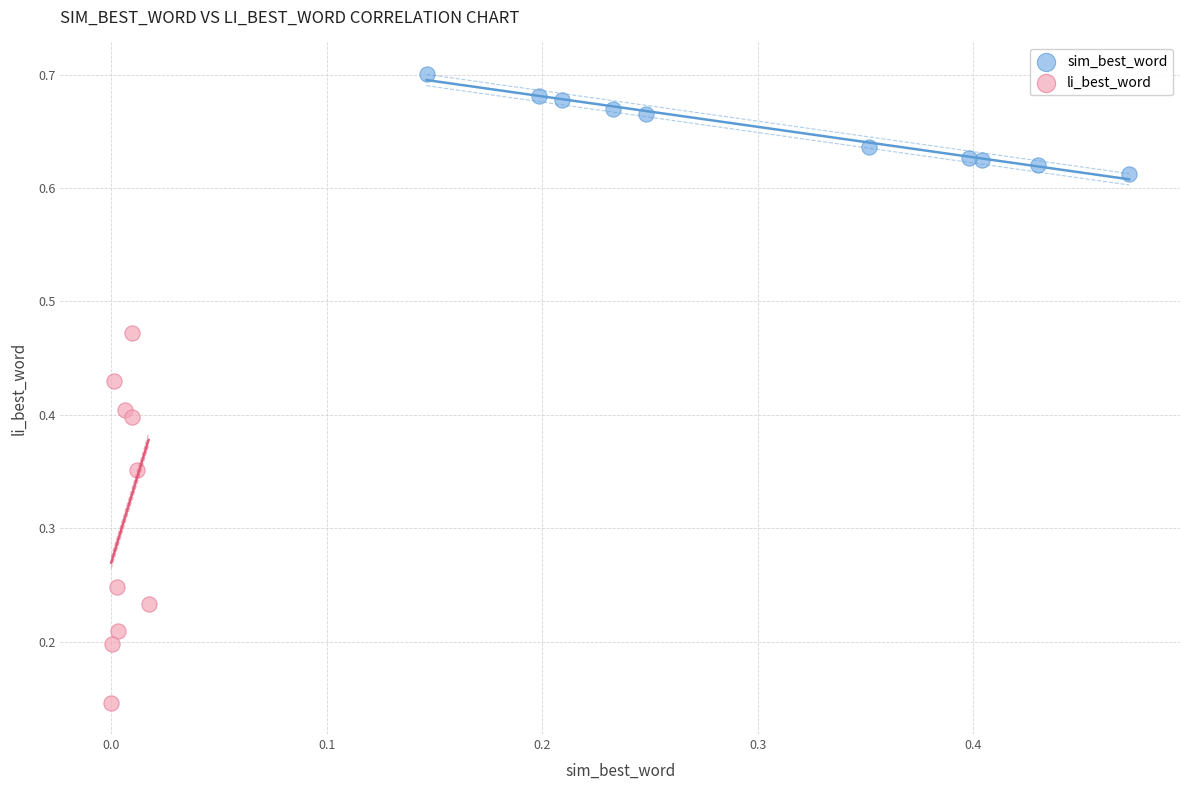

Which series contains the highest Y value?

sim_best_word